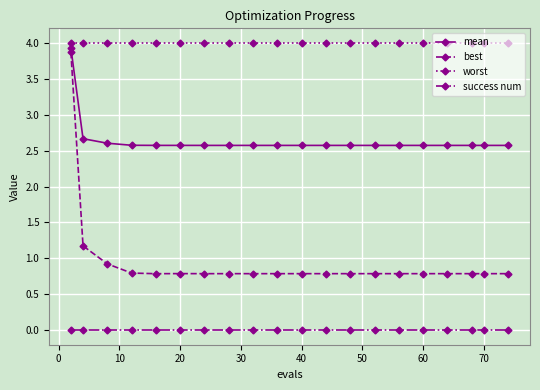

True or false: worst and best cross at least once.

False